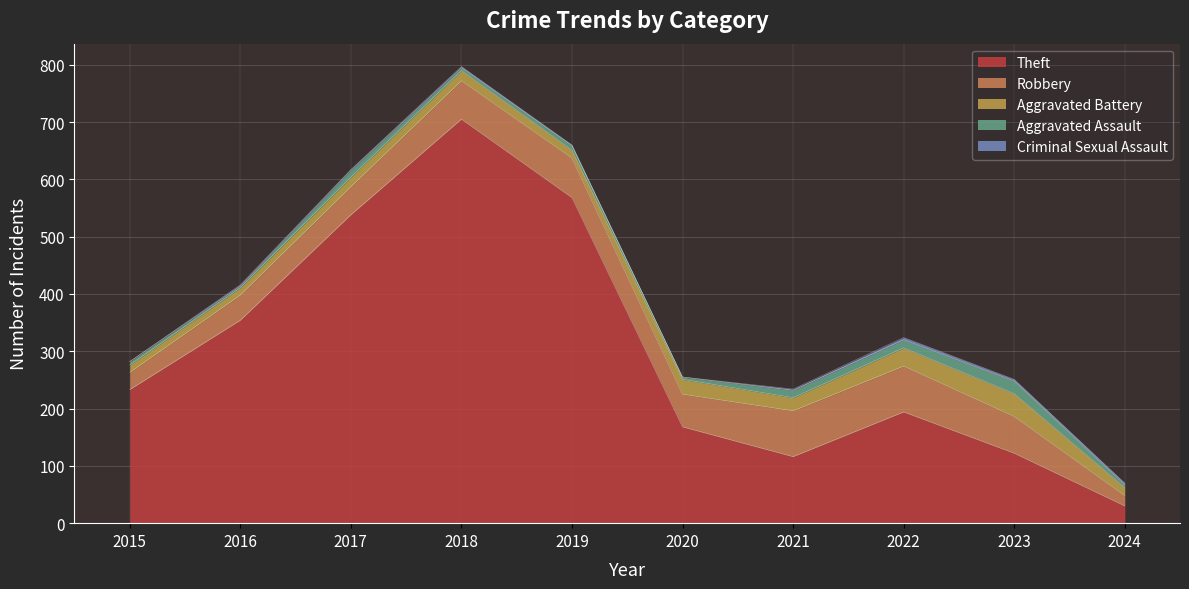

True or false: Aggravated Assault and Criminal Sexual Assault cross at least once.

False